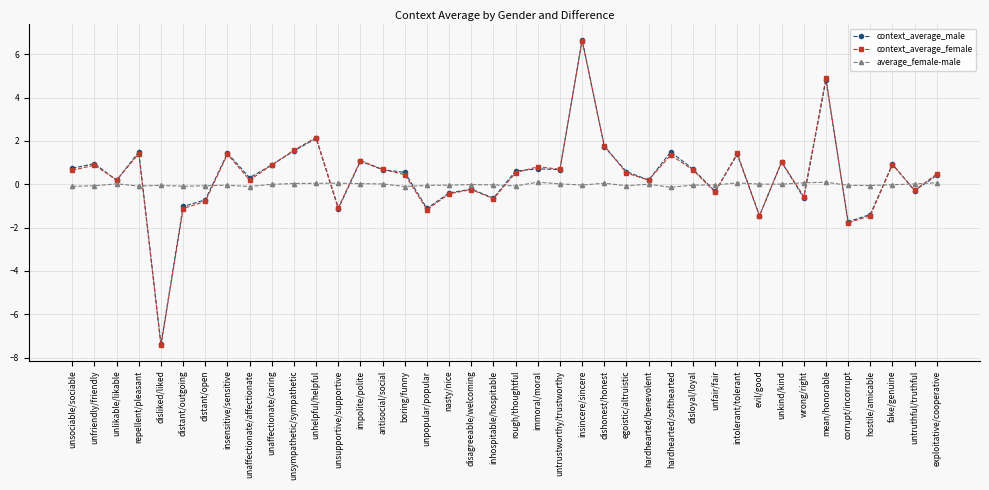

Is this an area chart (filled region under the line)?

No